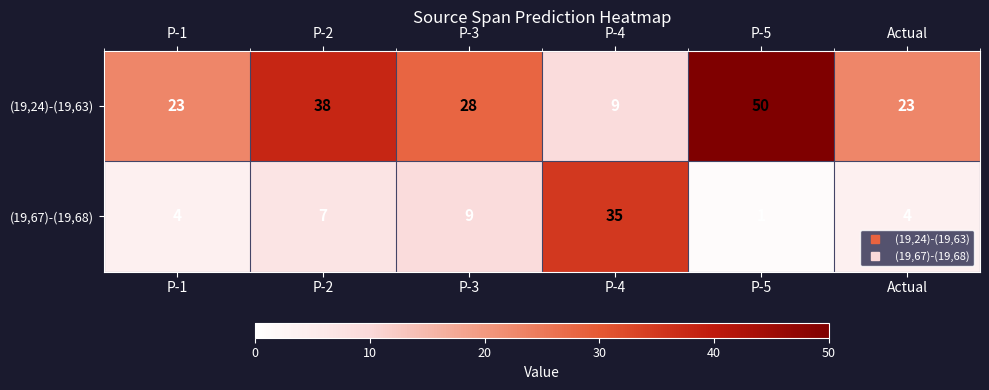

Rank the series at P-4 from highest to lowest value.

(19,67)-(19,68), (19,24)-(19,63)